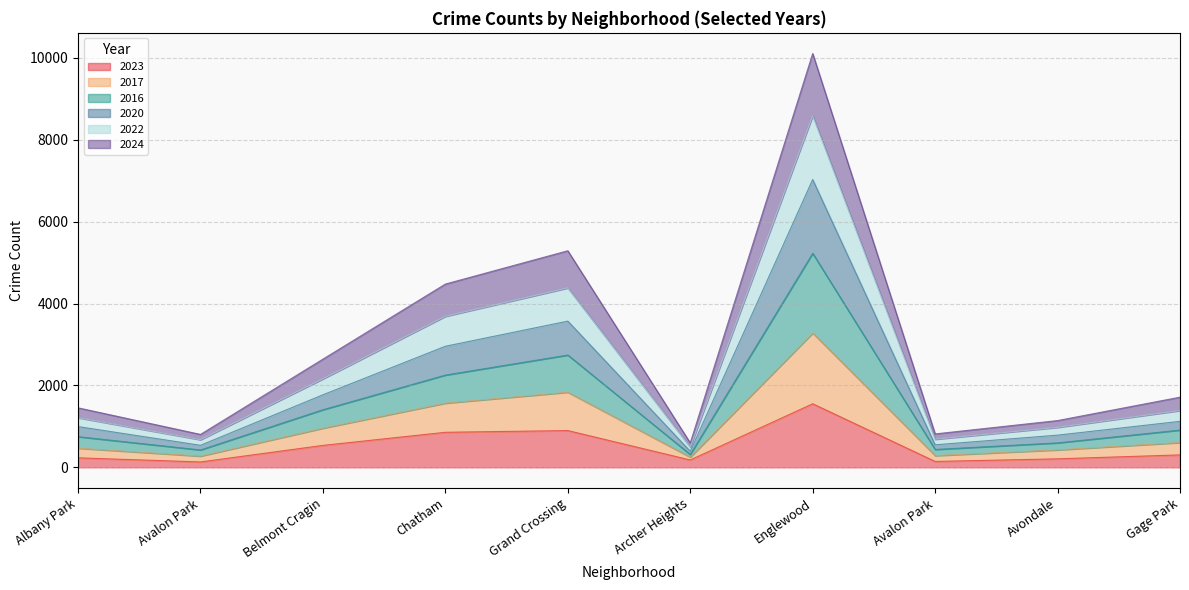

At how many categories does at least one series exceed 6655?

1